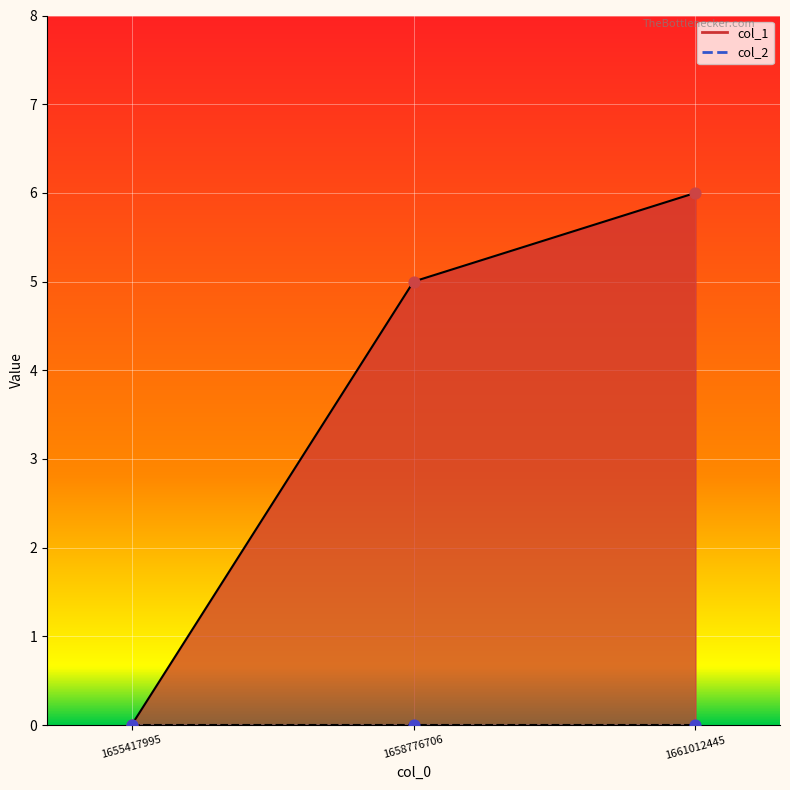

What is the change in value from 1655417995 to 1661012445?

+6